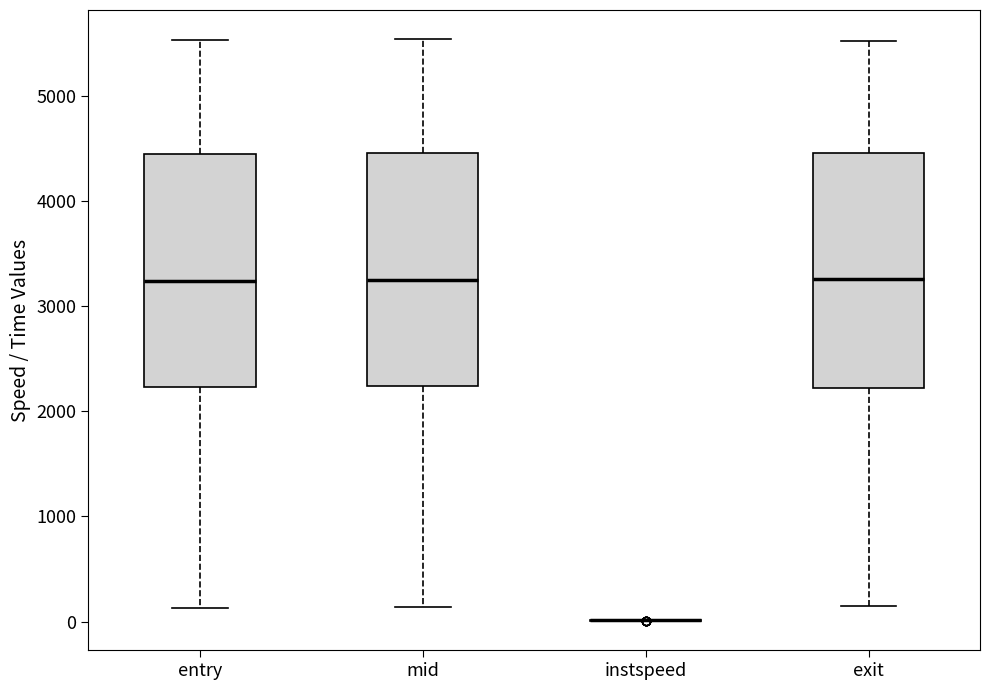

Where does the lower whisker of the box for mid end on the y-axis? The values are not printed on the chart, so give them approximately, as read against the axis.

100